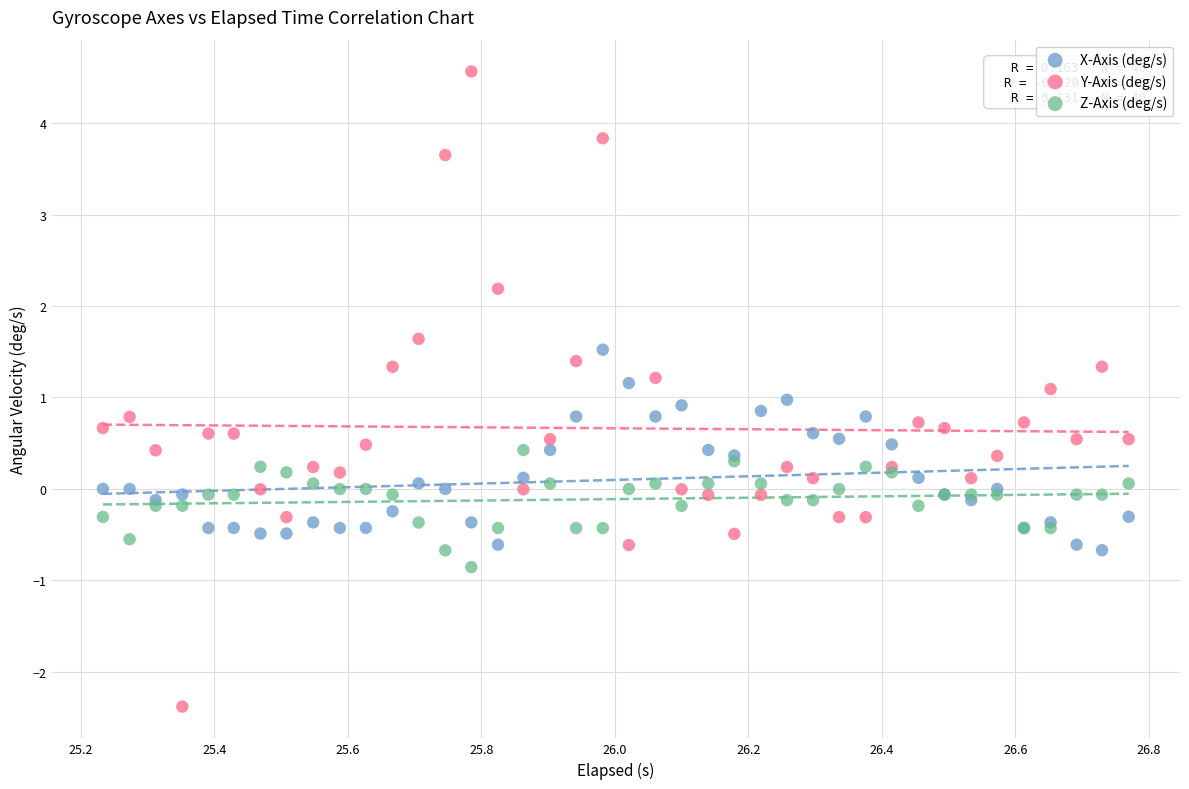

Which series reaches the minimum Y coordinate?

Y-Axis (deg/s)